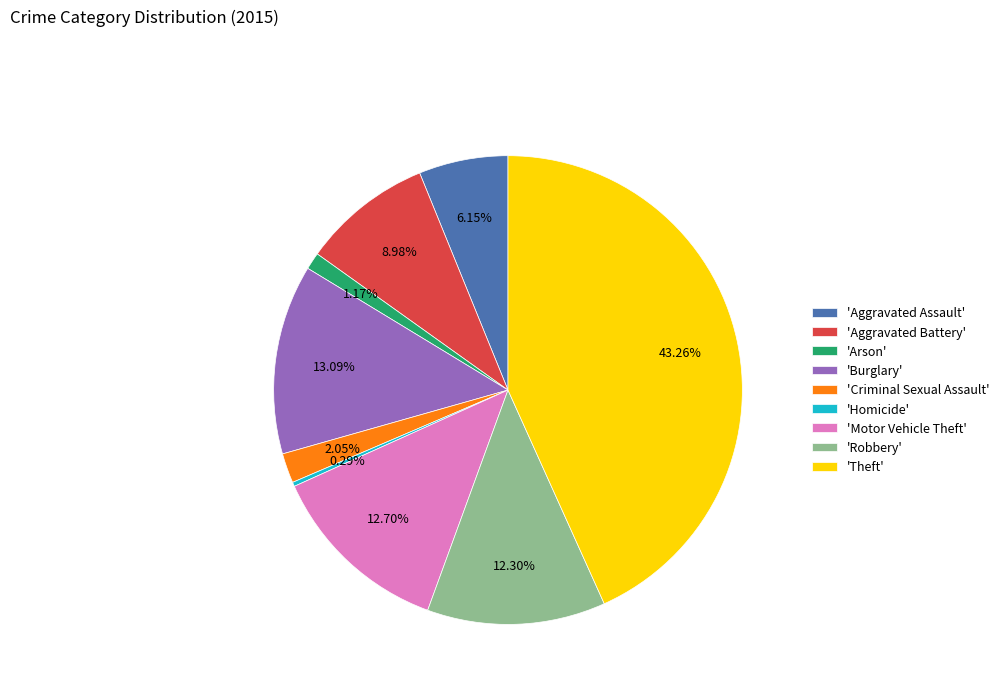

Combined, do 'Burglary' and 'Arson' account for over 50%?

No